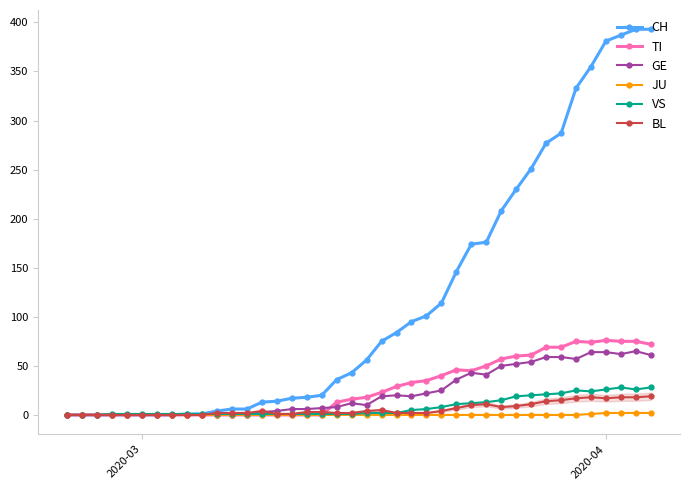

True or false: BL has more than 1 points higher than both neighbors.

True